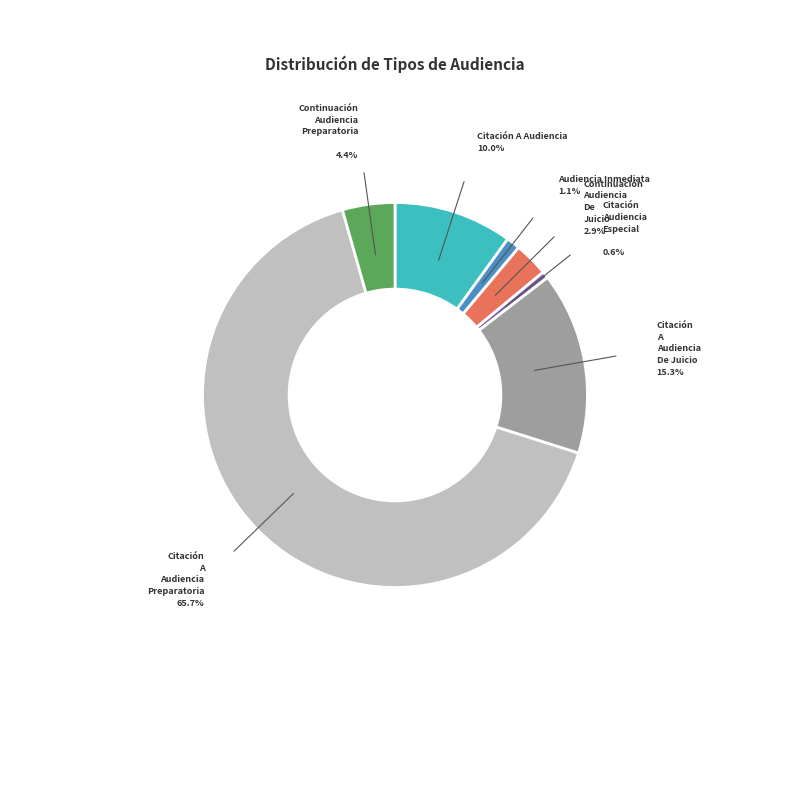

Is there a majority slice in this chart?

Yes